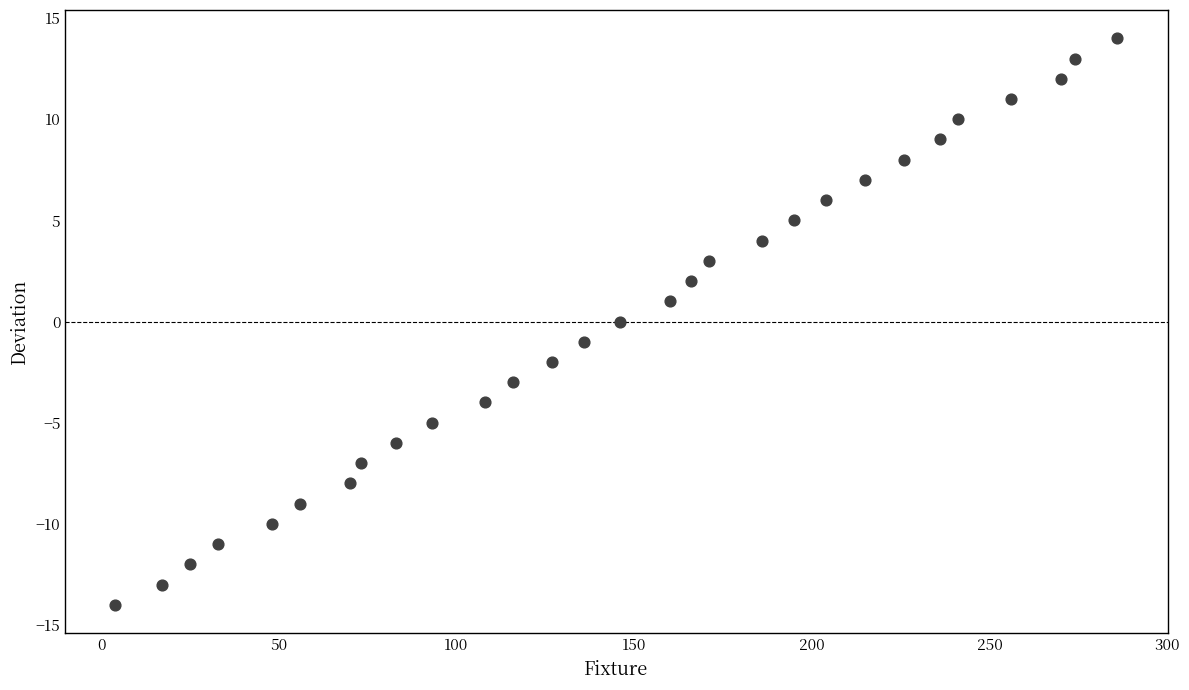

What is the range of Y values (max minus min)?

28